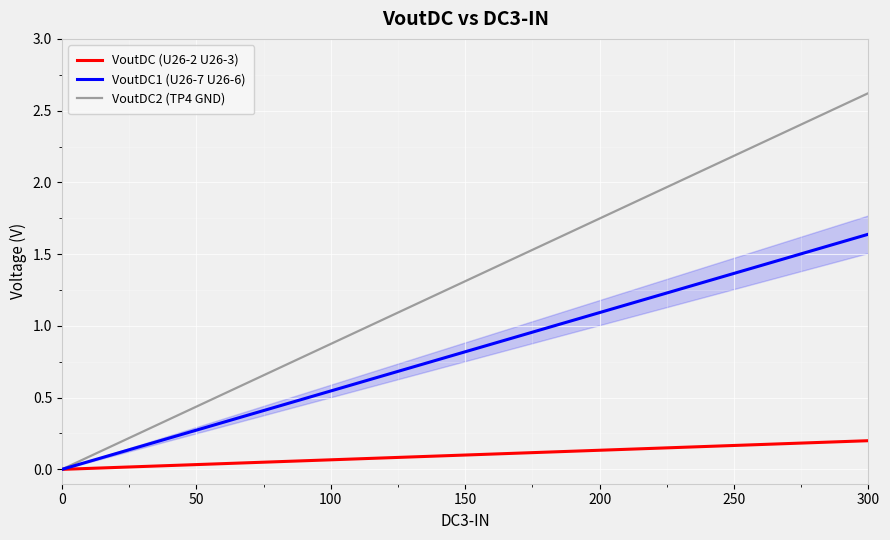

What is the greatest value displayed?

2.6